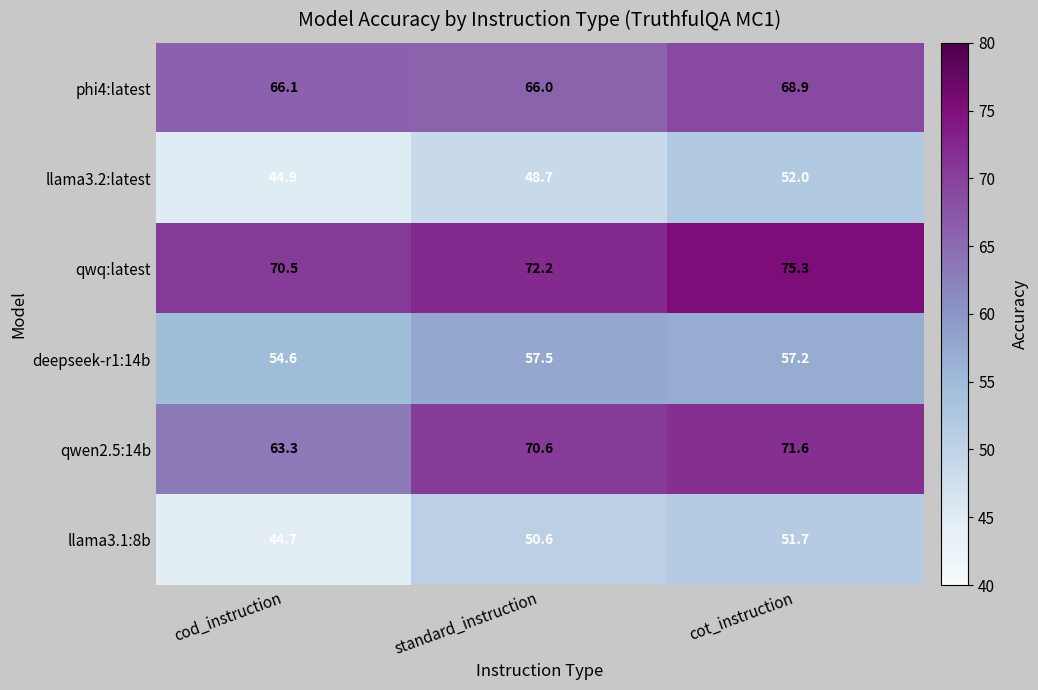

At which category is the sum across all series the highest?

cot_instruction